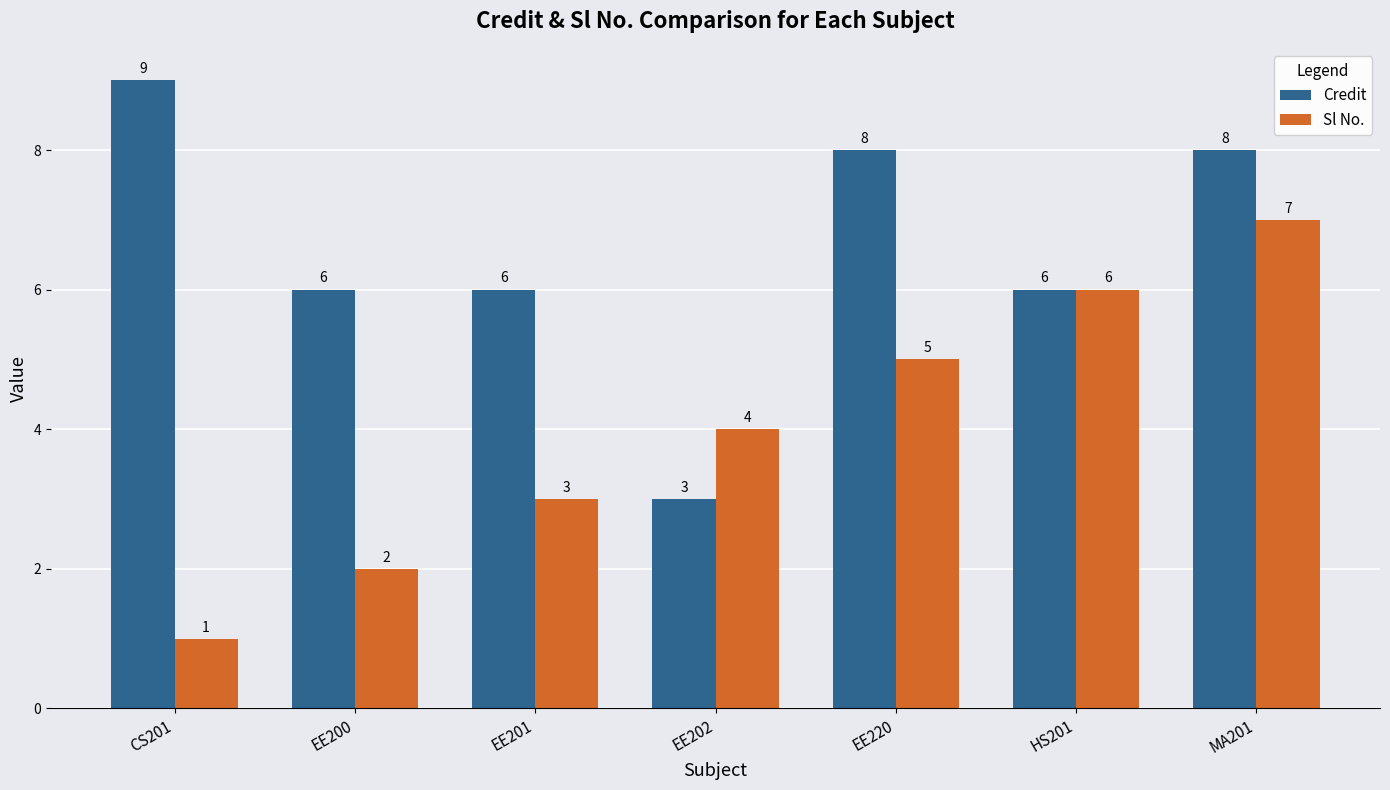

How many groups of bars are there?

7